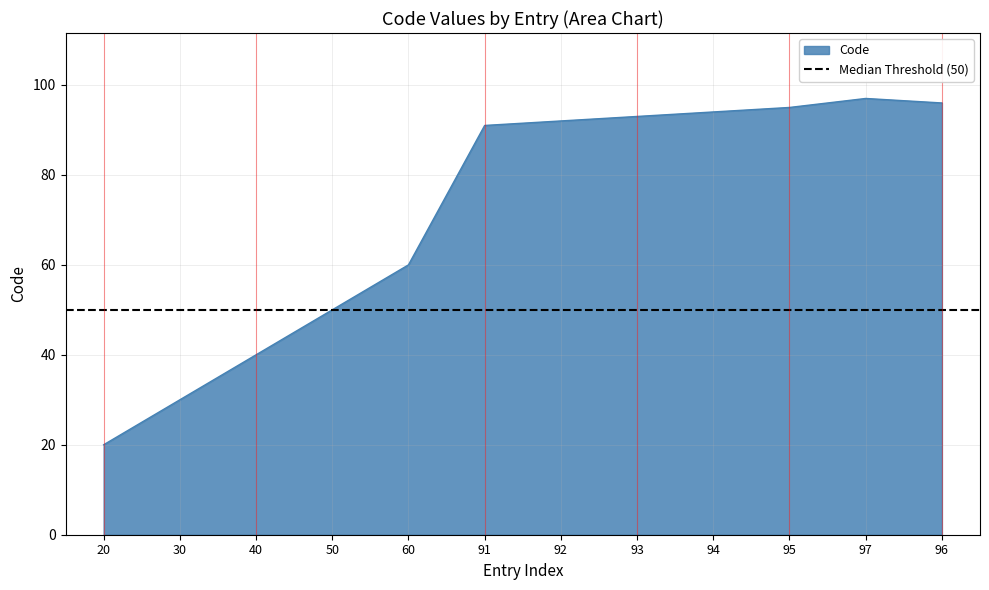

What is the smallest value displayed?

20